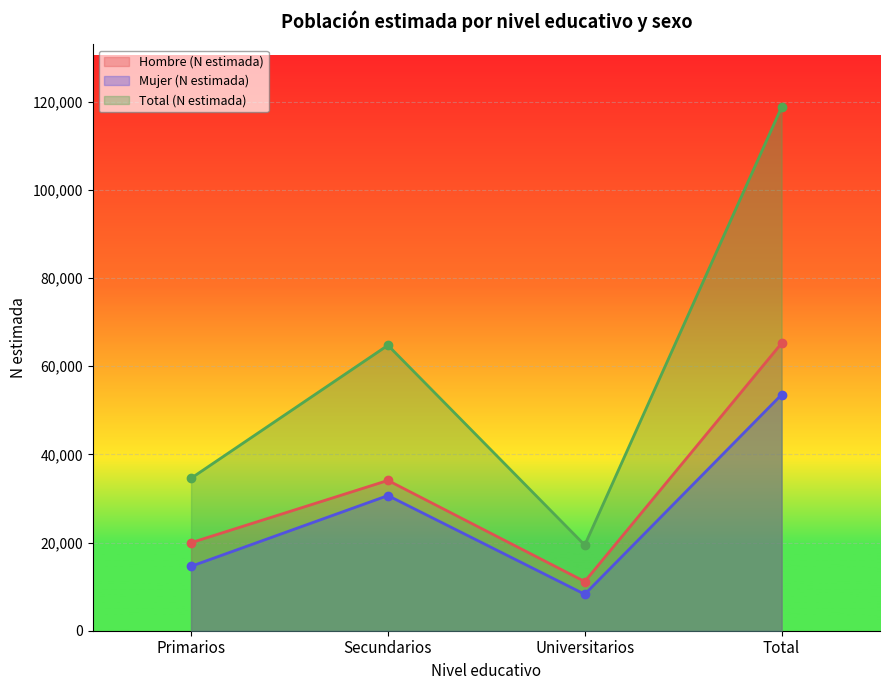

What is the average value of the Mujer (N estimada) series?

26779